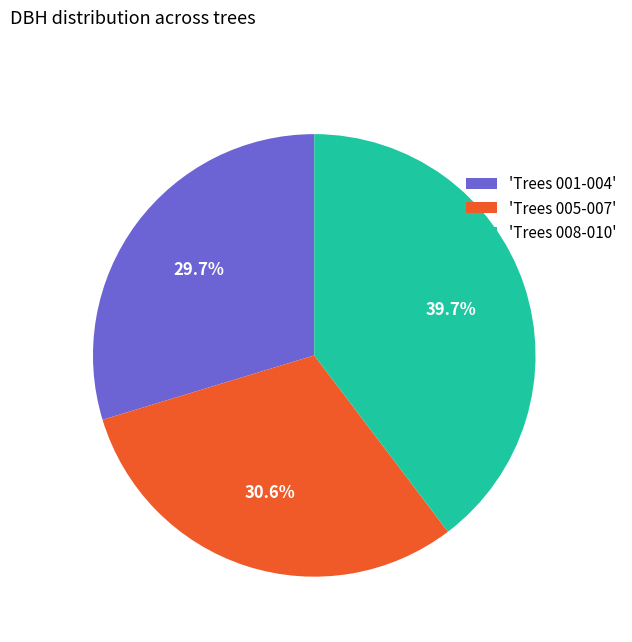

Is there any slice that represents more than half of the pie?

No